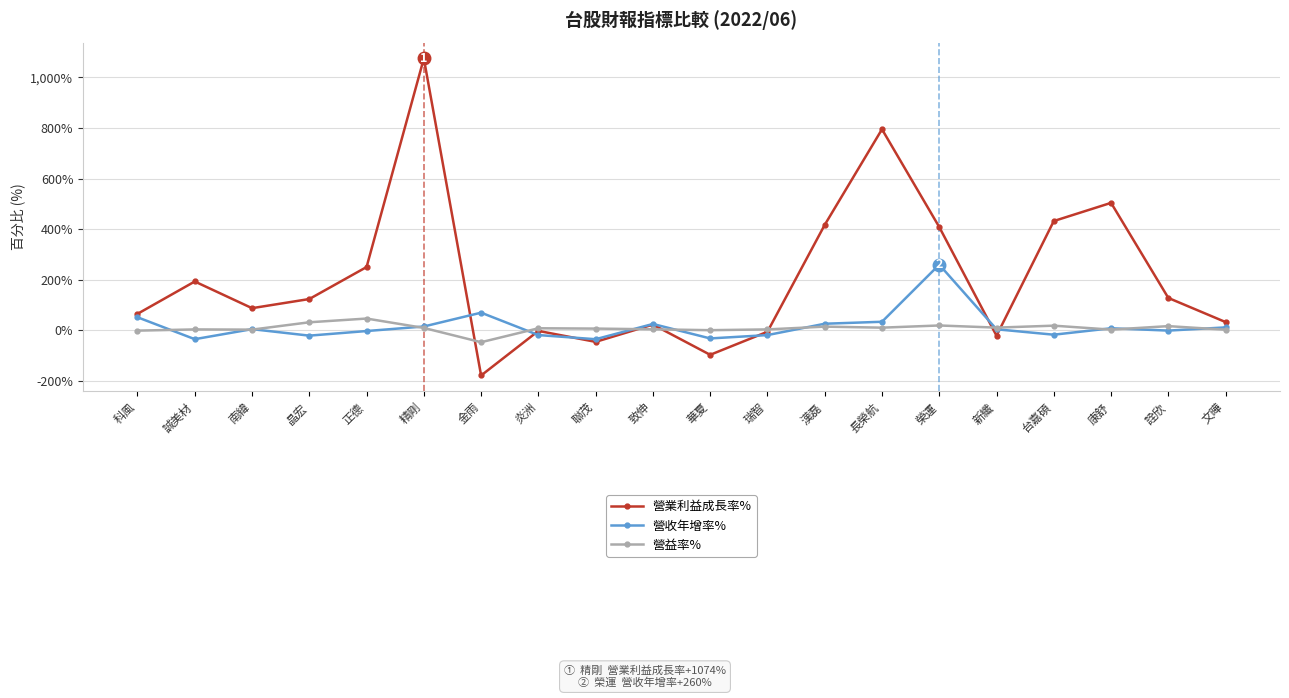

What value does the 營業利益成長率% series have at 金雨?

-178.4